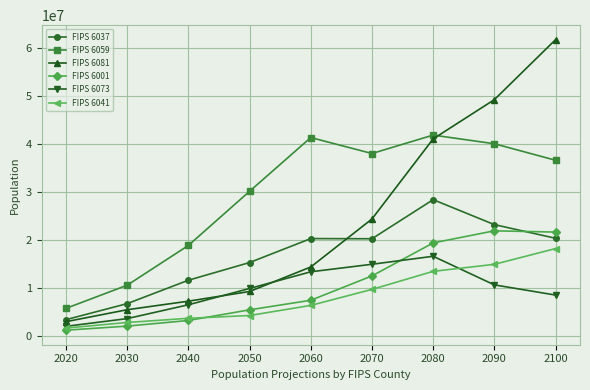

At which label does FIPS 6081 reach its peak?

2100